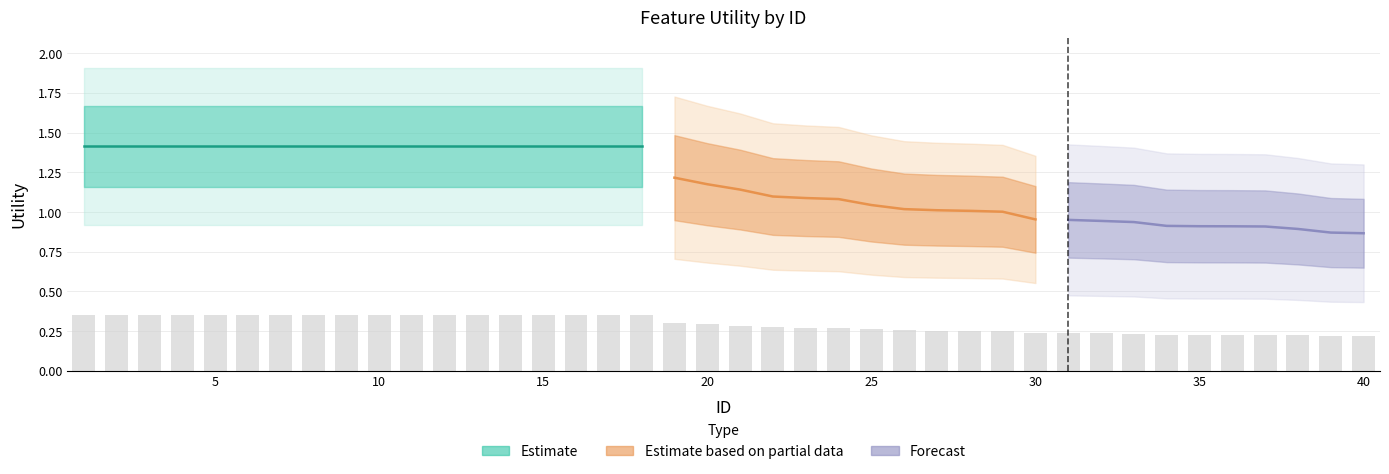

Reading left to right, extract all data points from this chart.

1=0.4	2=0.4	3=0.4	4=0.4	5=0.4	6=0.4	7=0.4	8=0.4	9=0.4	10=0.4	11=0.4	12=0.4	13=0.4	14=0.4	15=0.4	16=0.4	17=0.4	18=0.4	19=0.3	20=0.3	21=0.3	22=0.3	23=0.3	24=0.3	25=0.3	26=0.3	27=0.3	28=0.3	29=0.3	30=0.2	31=0.2	32=0.2	33=0.2	34=0.2	35=0.2	36=0.2	37=0.2	38=0.2	39=0.2	40=0.2